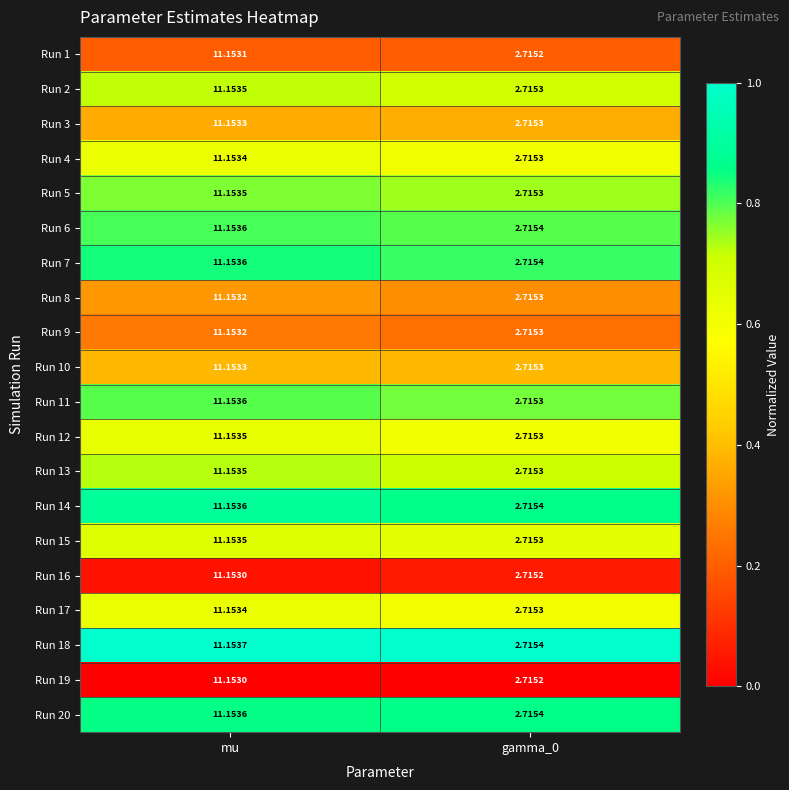

Where does the Run 4 series first go above 11?

mu